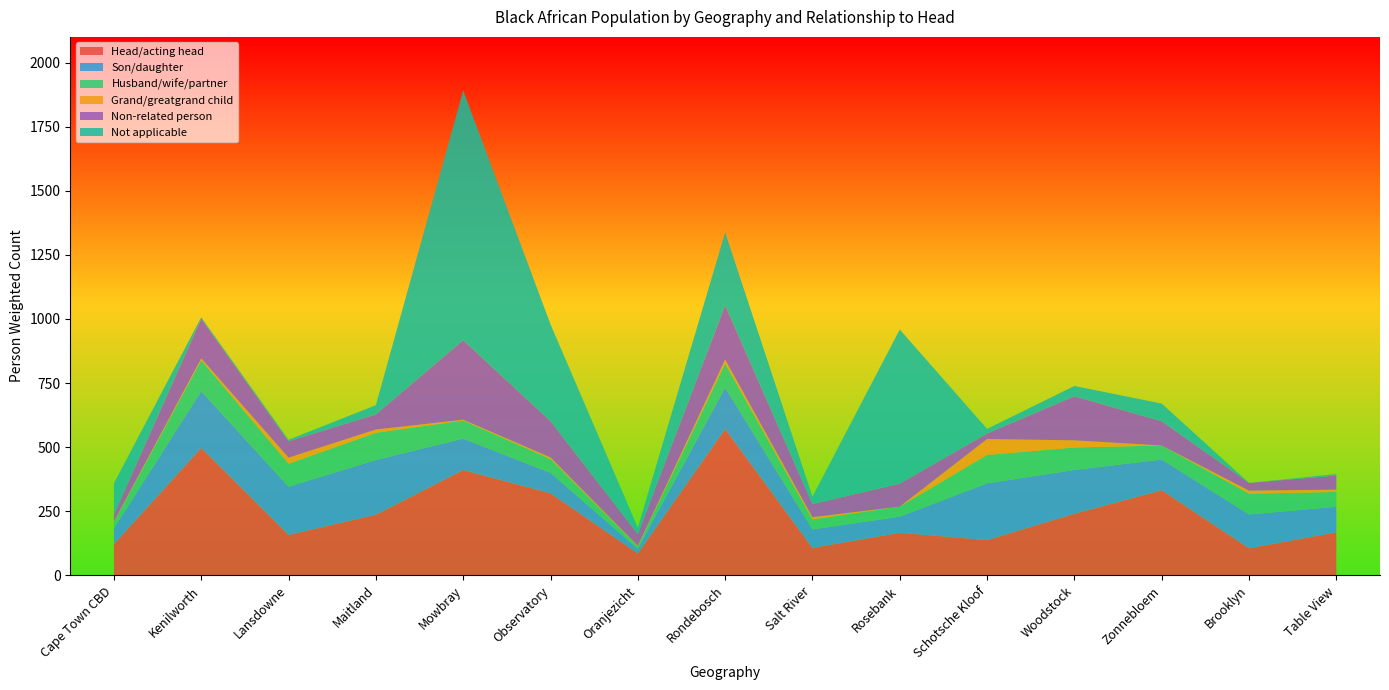

Reading left to right, list all the values displayed in this chart.

Head/acting head: 121.5	496.7	157.7	236.4	410.5	319.9	85.1	570.3	106.8	166.0	137.4	240.1	331.6	105.5	167.5
Son/daughter: 61.7	221.6	187.9	213.5	122.7	80.0	18.1	162.0	72.0	62.8	221.4	170.7	120.1	131.9	99.9
Husband/wife/partner: 24.0	121.3	89.5	105.9	70.7	54.0	9.0	94.2	39.0	39.2	110.6	87.7	54.7	81.0	57.7
Grand/greatgrand child: 3.0	6.7	24.0	13.0	3.0	6.0	3.0	15.0	9.0	0.0	62.2	28.0	0.0	12.0	9.0
Non-related person: 27.0	154.3	63.7	58.9	310.2	141.2	45.7	211.2	51.0	89.7	21.5	171.9	94.5	30.0	55.0
Not applicable: 122.0	6.0	6.0	36.0	974.0	378.0	25.0	285.0	29.0	601.0	18.0	40.0	69.0	0.0	6.0